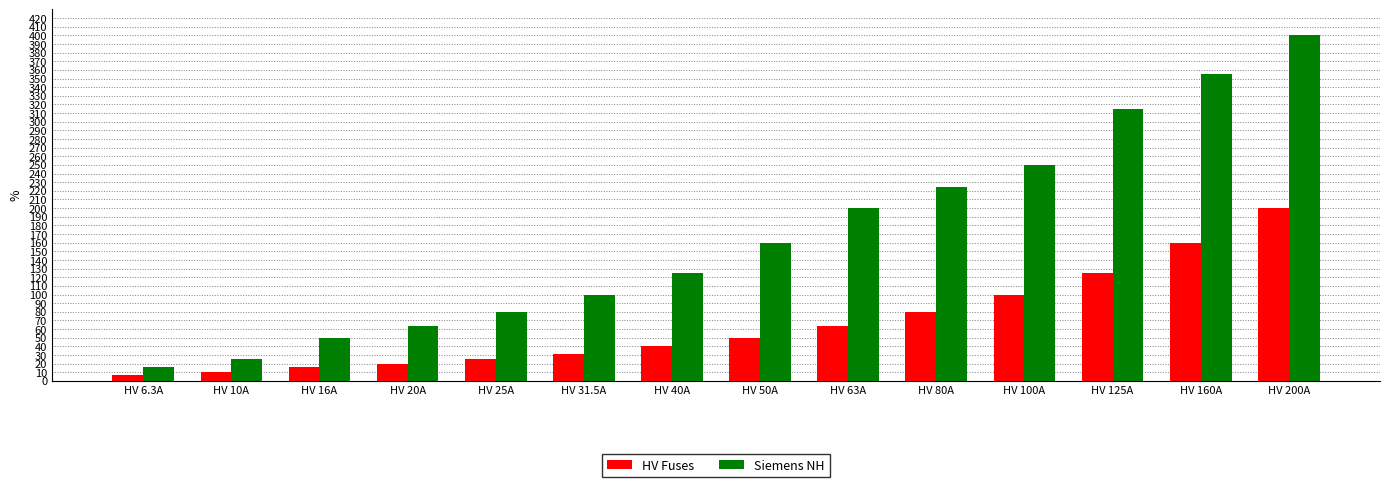

What position from the right is HV 50A?

7